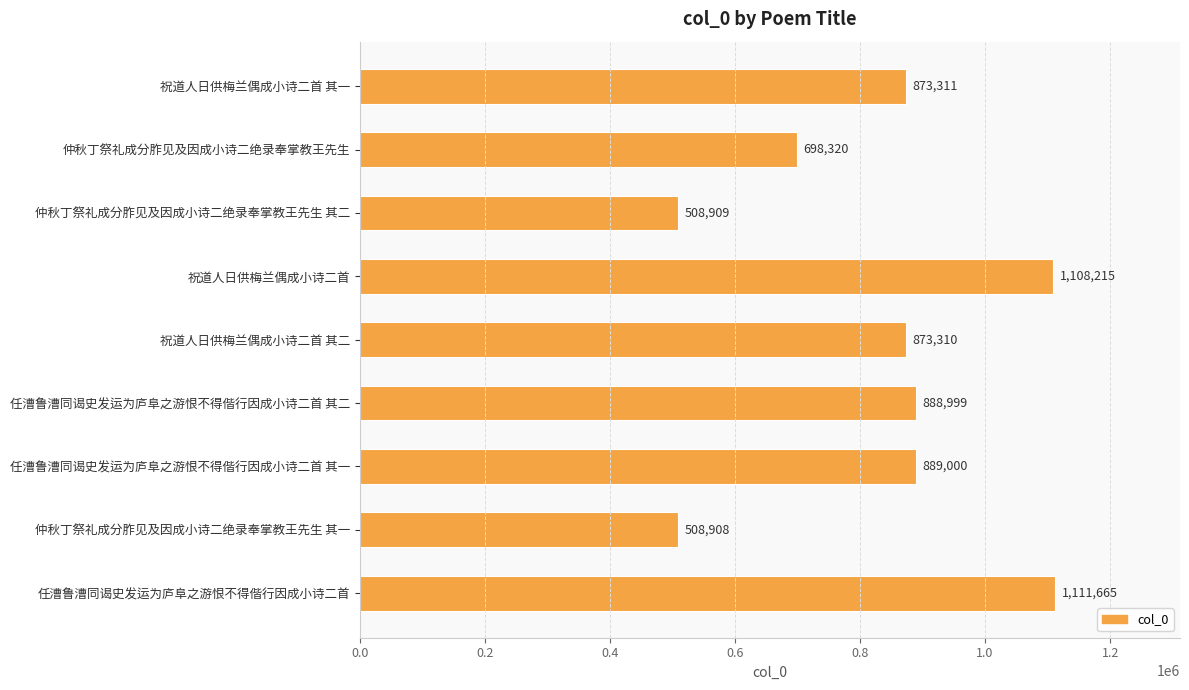

Which has a higher value, 仲秋丁祭礼成分胙见及因成小诗二绝录奉掌教王先生 其一 or 祝道人日供梅兰偶成小诗二首 其一?

祝道人日供梅兰偶成小诗二首 其一